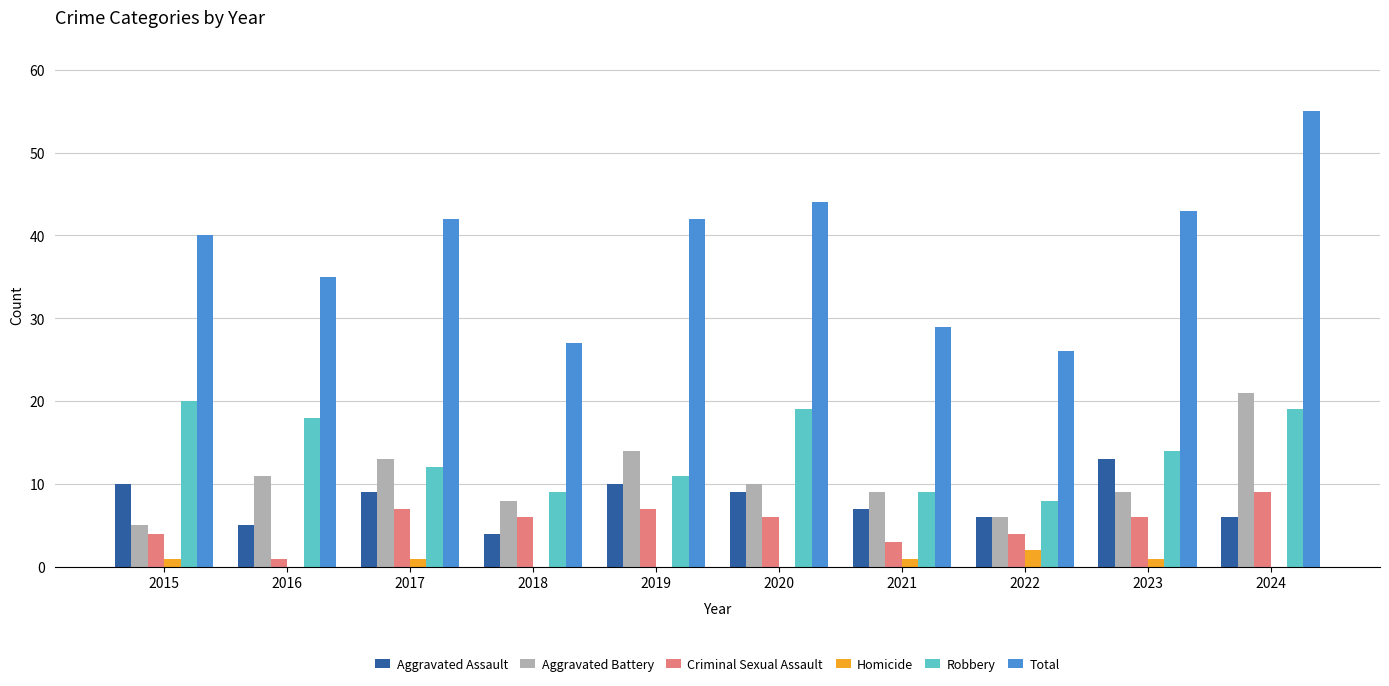

What is the spread (max minus min) of values at 2018?

27